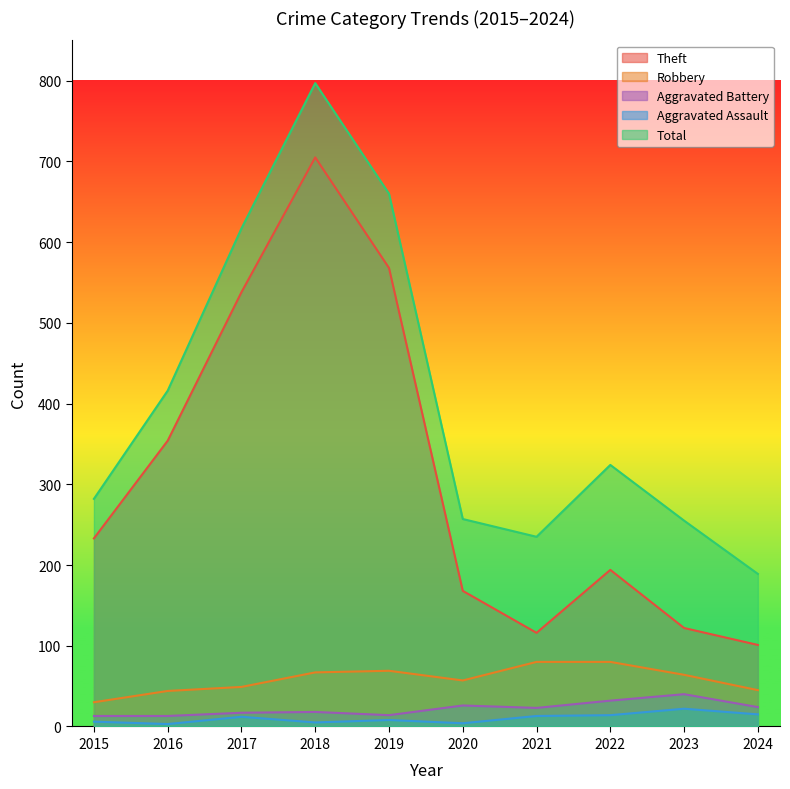

What is the greatest value displayed?

797